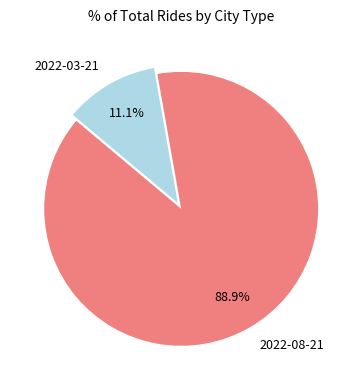

To the nearest percent, what is the difference between the largest and smallest slice percentages?

78%